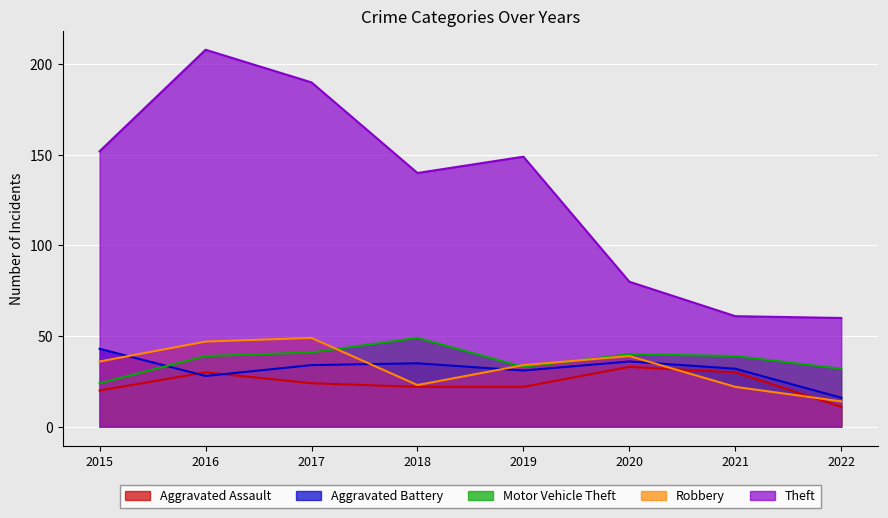

Which has a higher value, 2021 or 2016?

2021